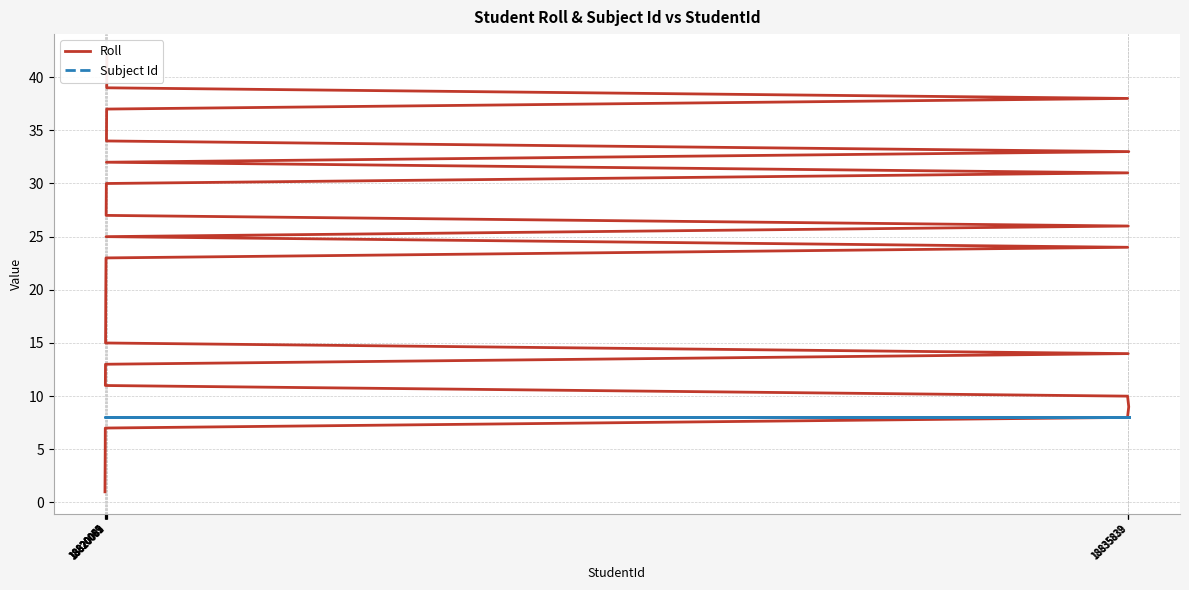

The value of Subject Id at 14 is 5. True or false?

False